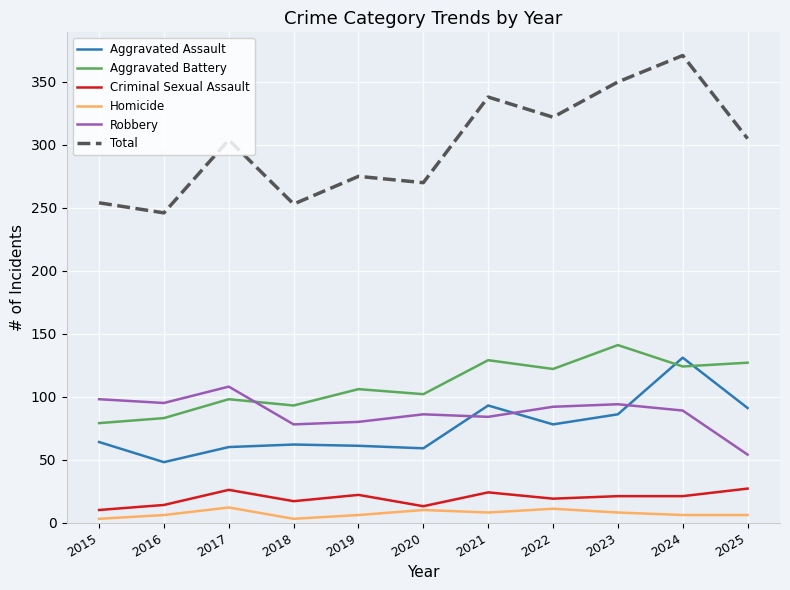

Which category has the highest value across all series?

2024